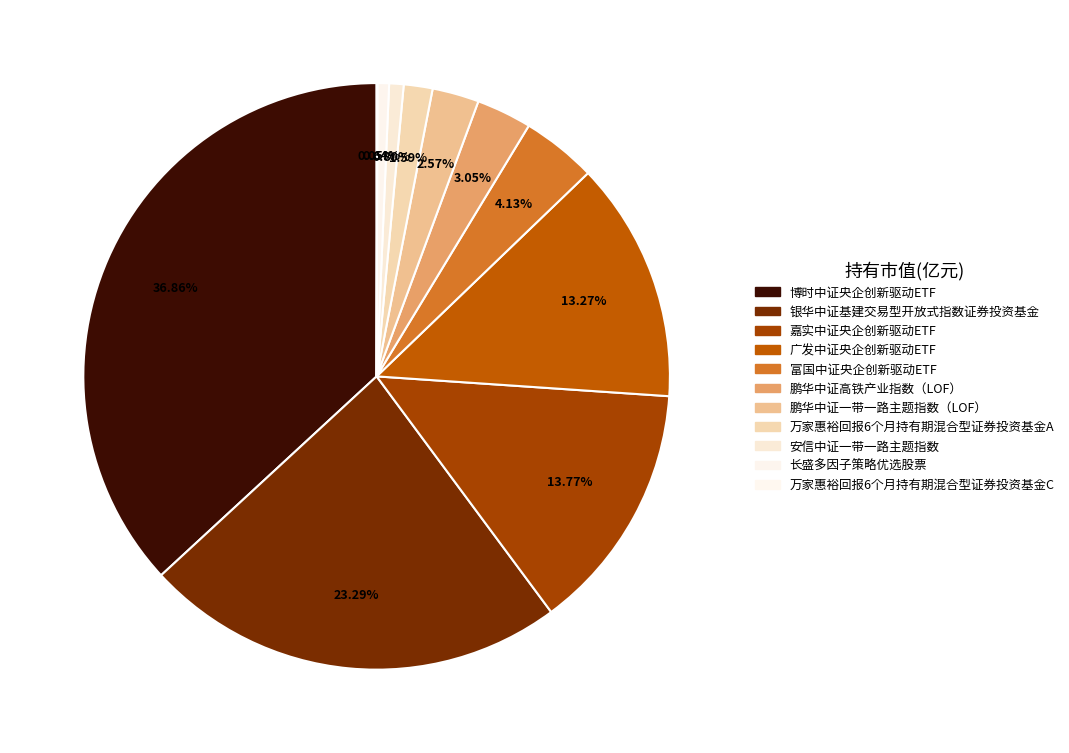

True or false: 长盛多因子策略优选股票 accounts for 1% of the total.

True